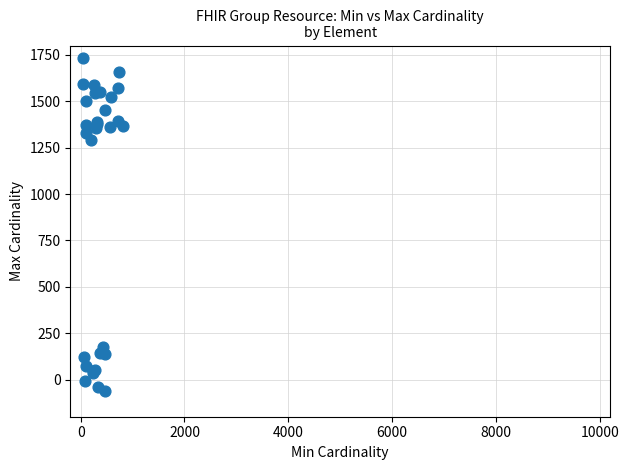

What Y value in the scatter plot is closest to 837?

1293.0